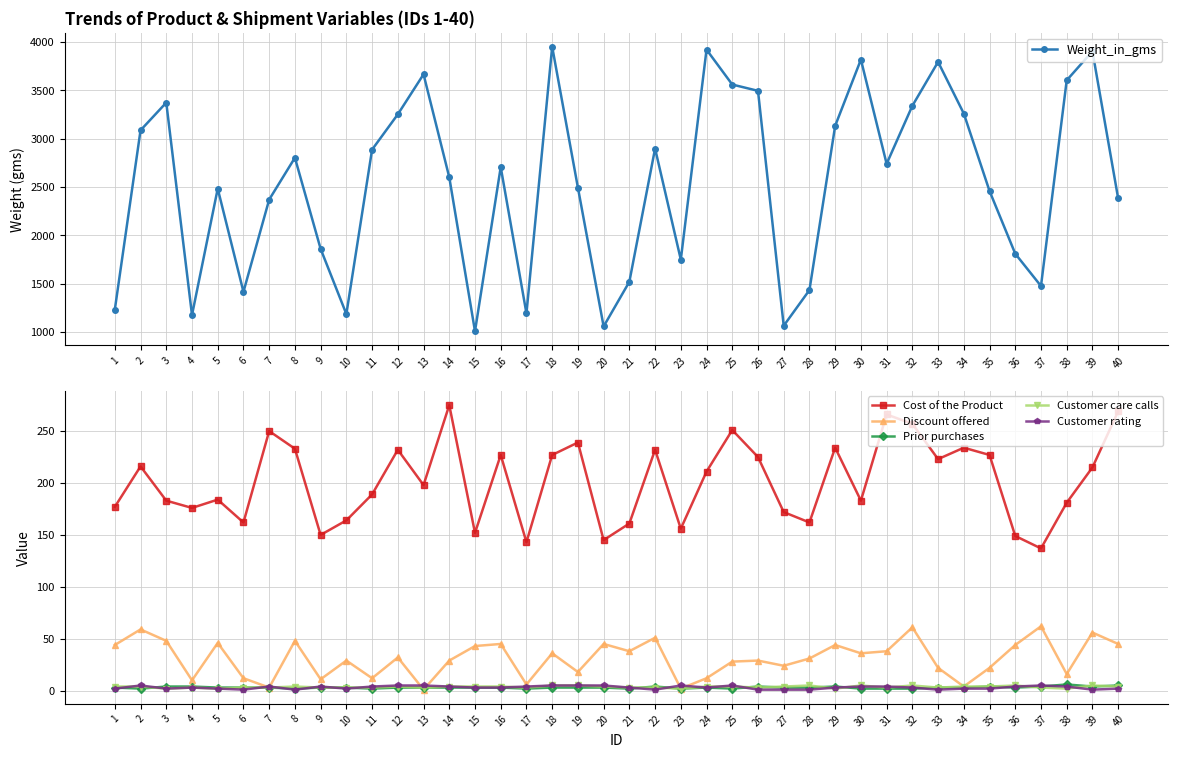

What is the spread (max minus min) of values at 39?

3904